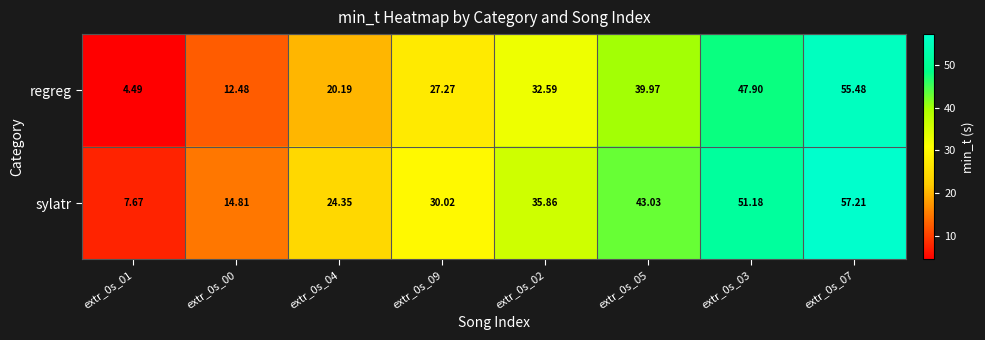

Which series has the widest spread of values?

regreg